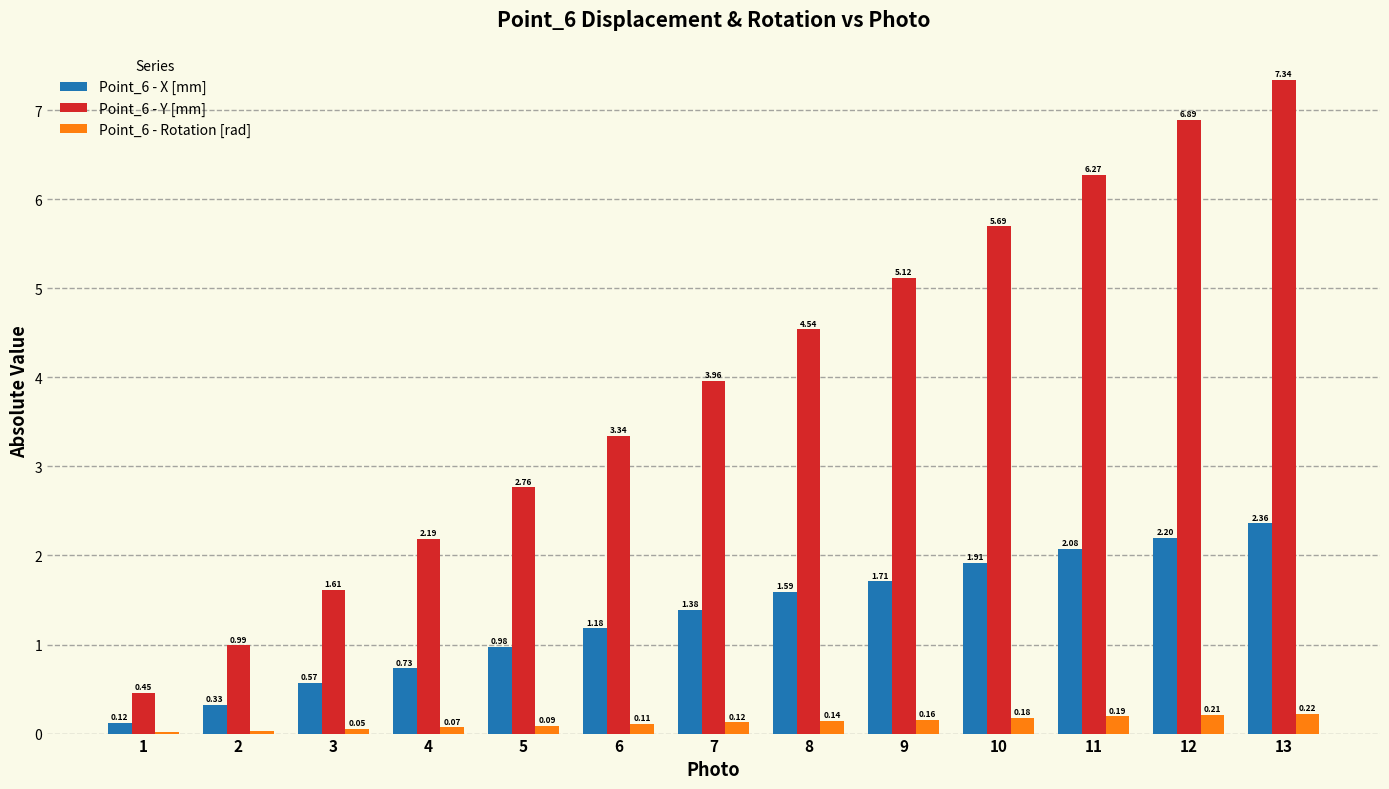

At which label is Point_6 - Y [mm] closest to 3?

5